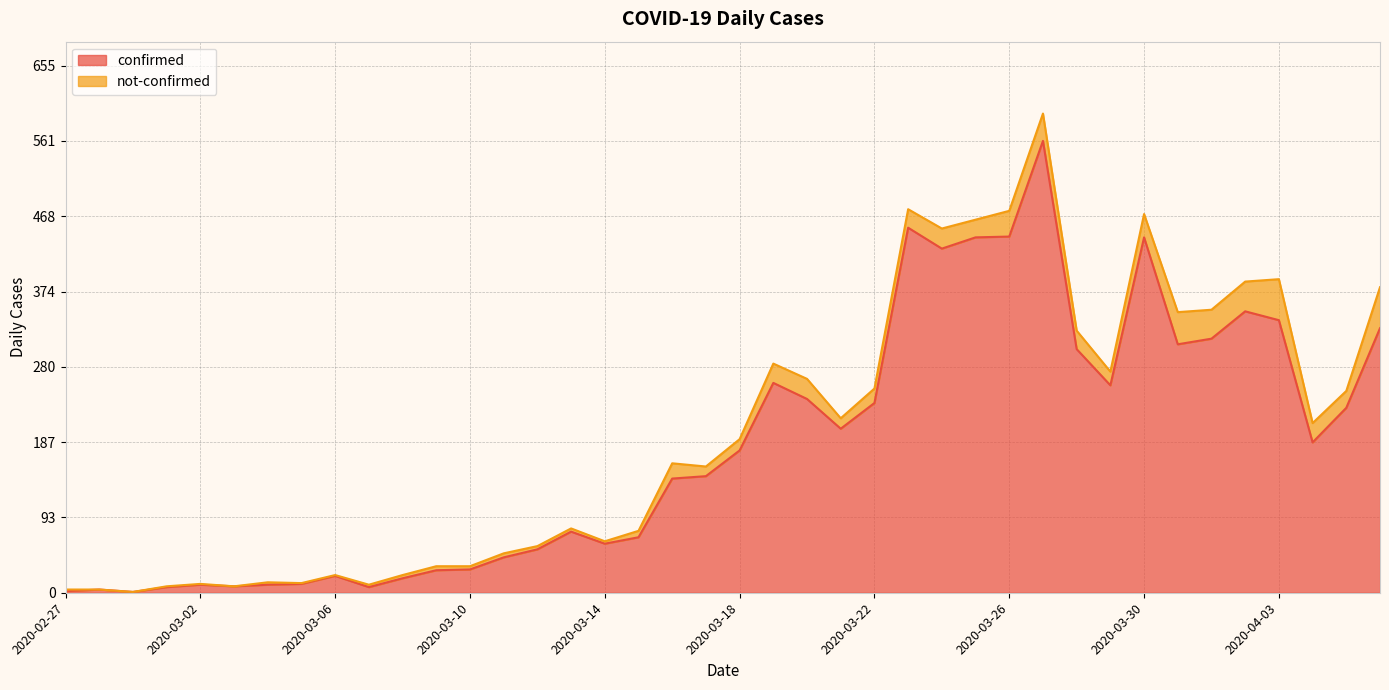

What is the value of the 35th point from the left?

316